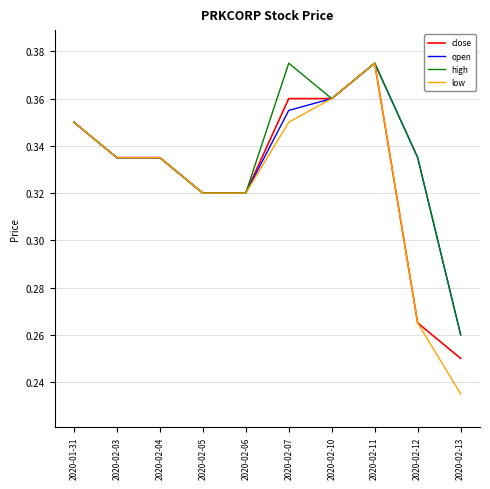

Where is low nearest to the value 0?

2020-02-13